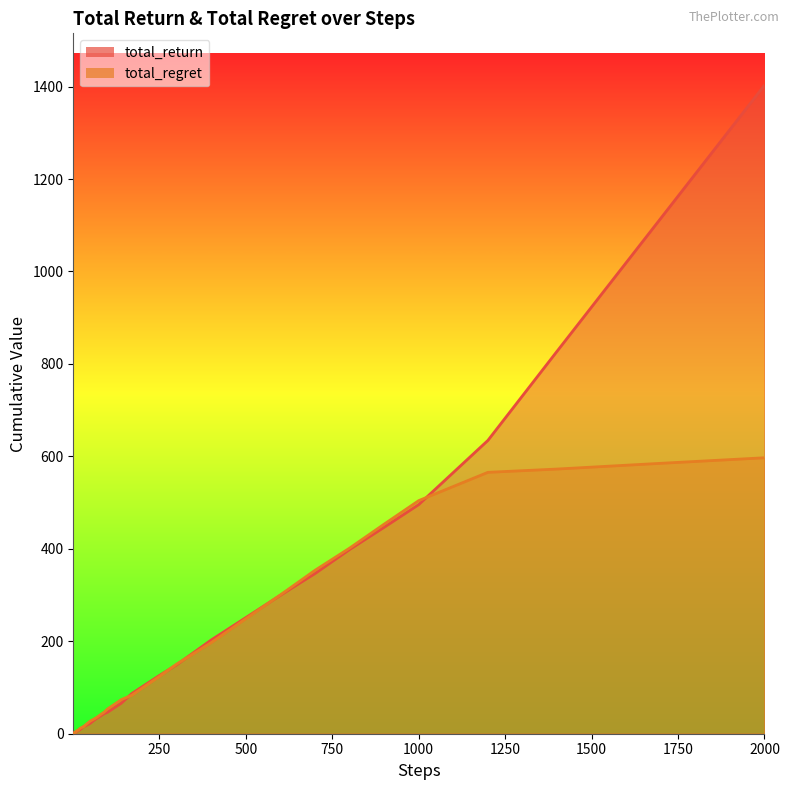

Which label corresponds to the largest value in the chart?

2000